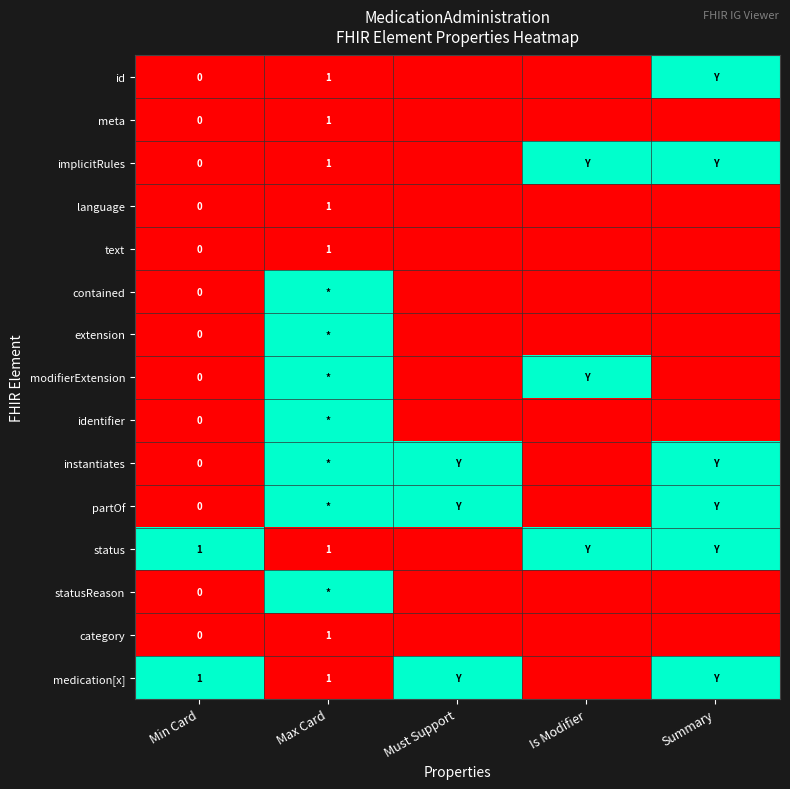

How many series are shown in this chart?

15